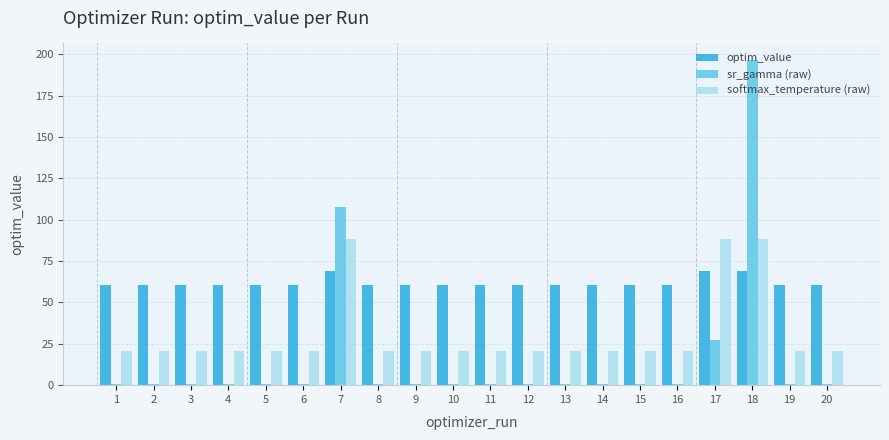

Is it true that softmax_temperature (raw) equals 88.2 at 18?

True